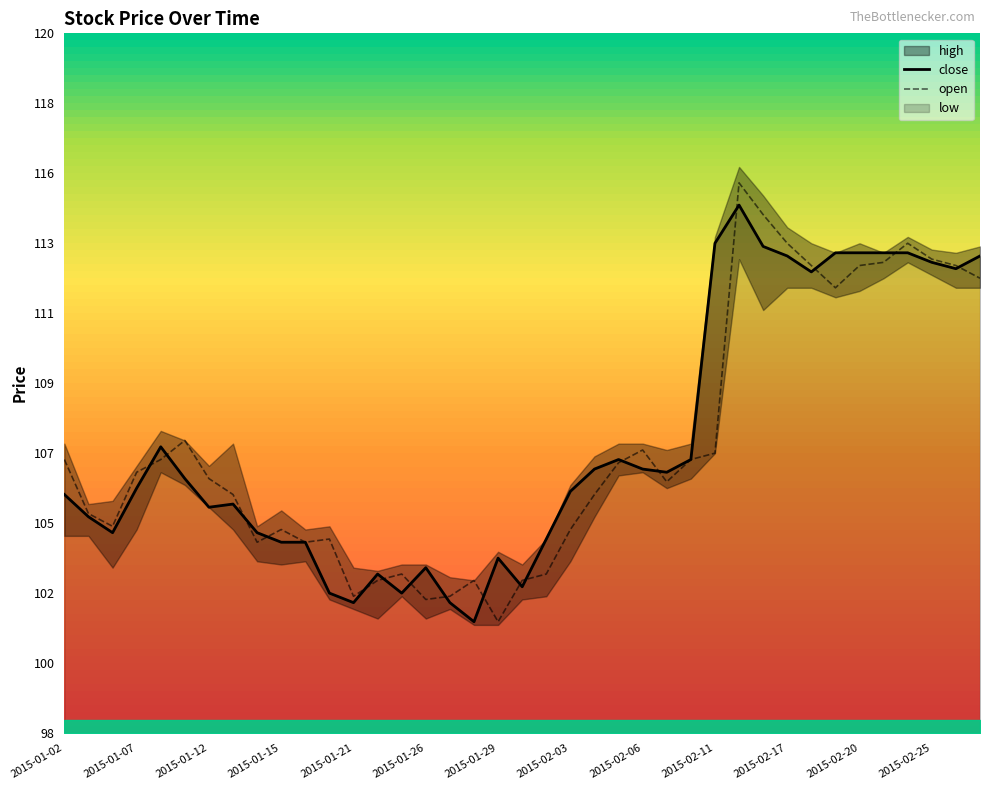

Does the chart display data point markers on the line(s)?

No